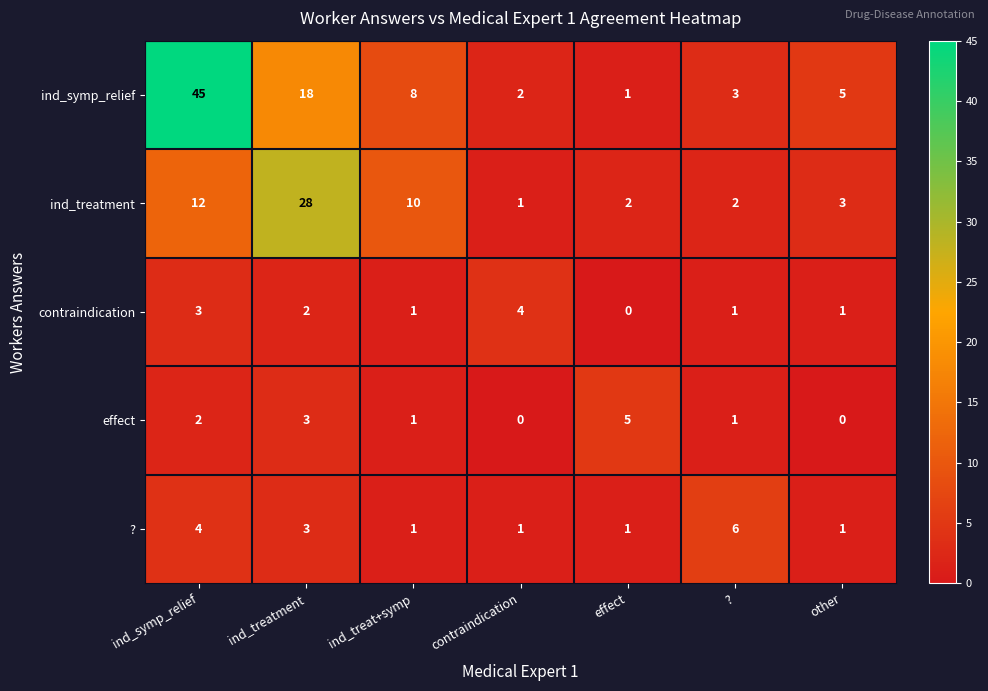

Rank the series at ind_symp_relief from lowest to highest value.

effect, contraindication, ?, ind_treatment, ind_symp_relief